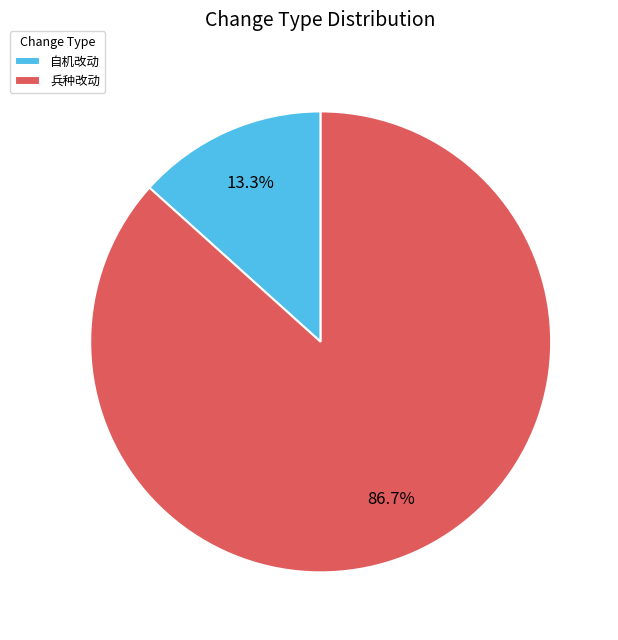

Do 自机改动 and 兵种改动 together represent more than half of the pie?

Yes